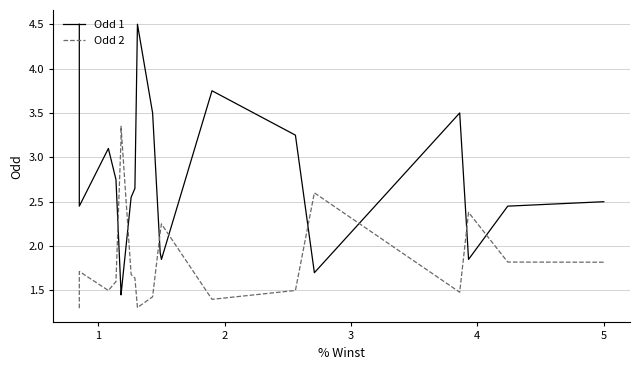

Is the value of Odd 2 at 5 greater than the value of Odd 1 at 23?

No